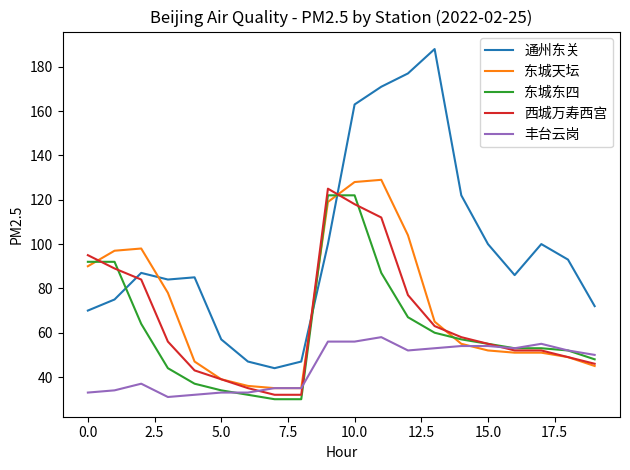

What is the sum of all 东城东四 values?

1231